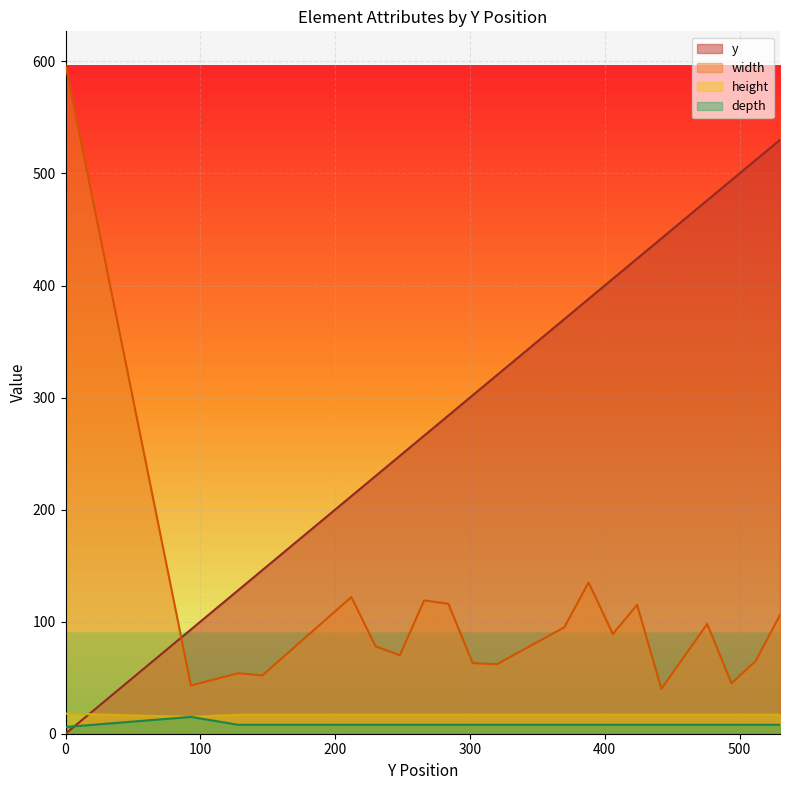

Between which two adjacent categories do width and y first intersect?

0 and 93